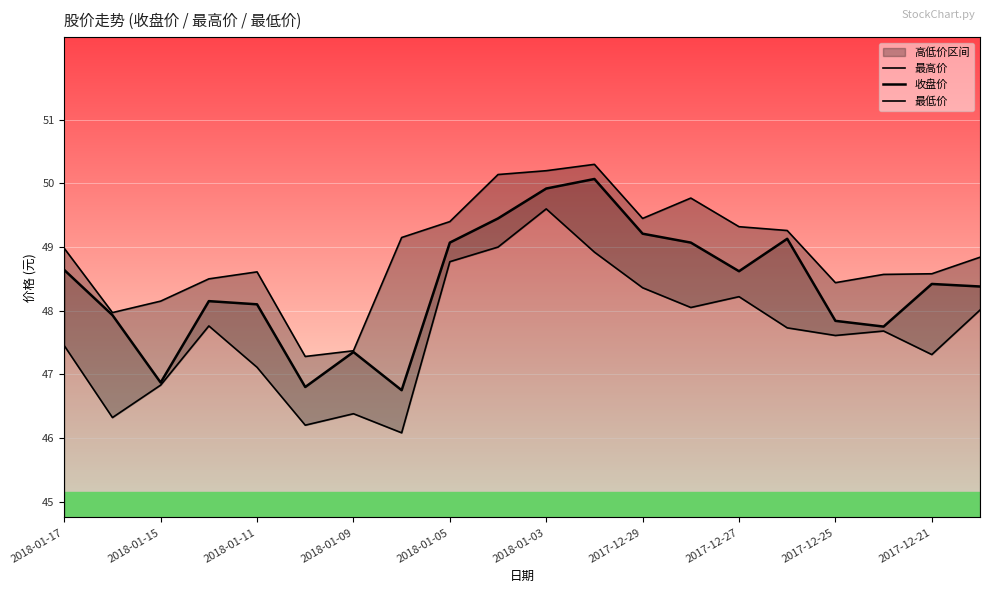

Count the number of data series in this chart.

3